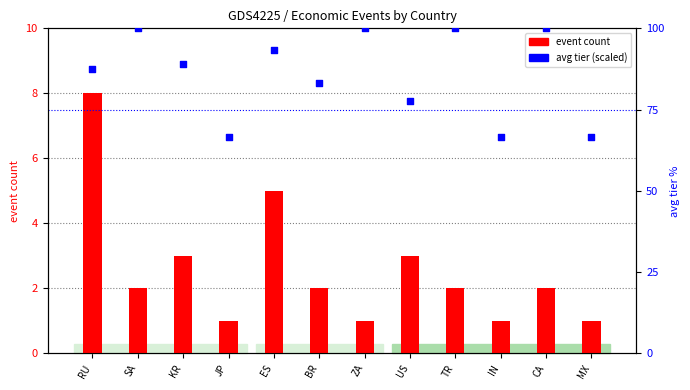

Which series contains the highest Y value?

avg tier (scaled)